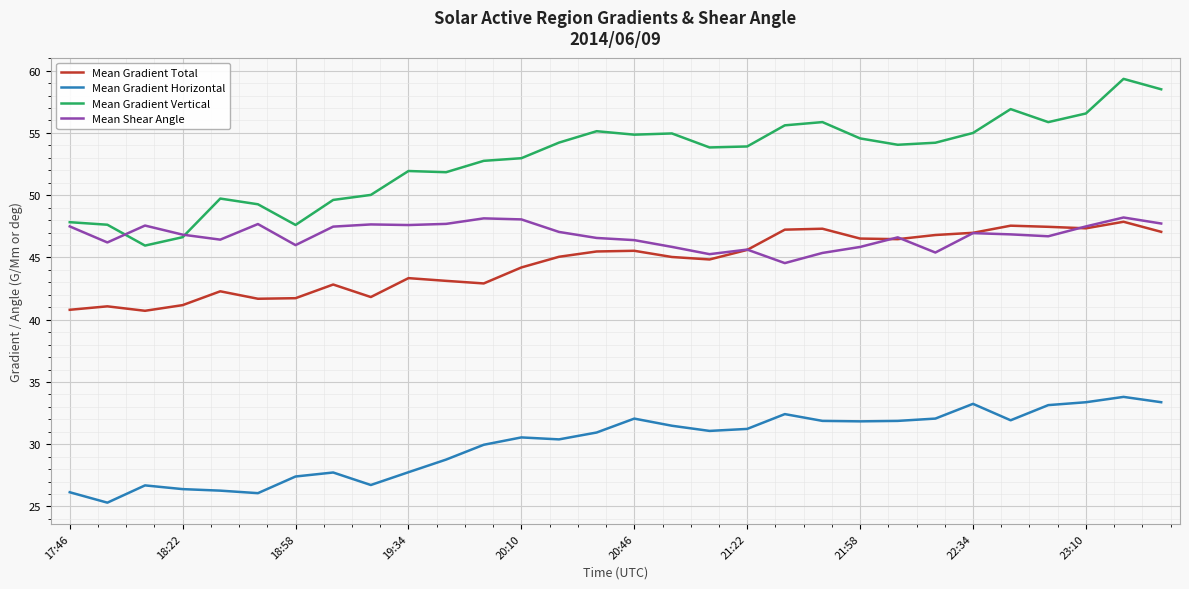

True or false: Mean Gradient Horizontal and Mean Shear Angle intersect in this chart.

False